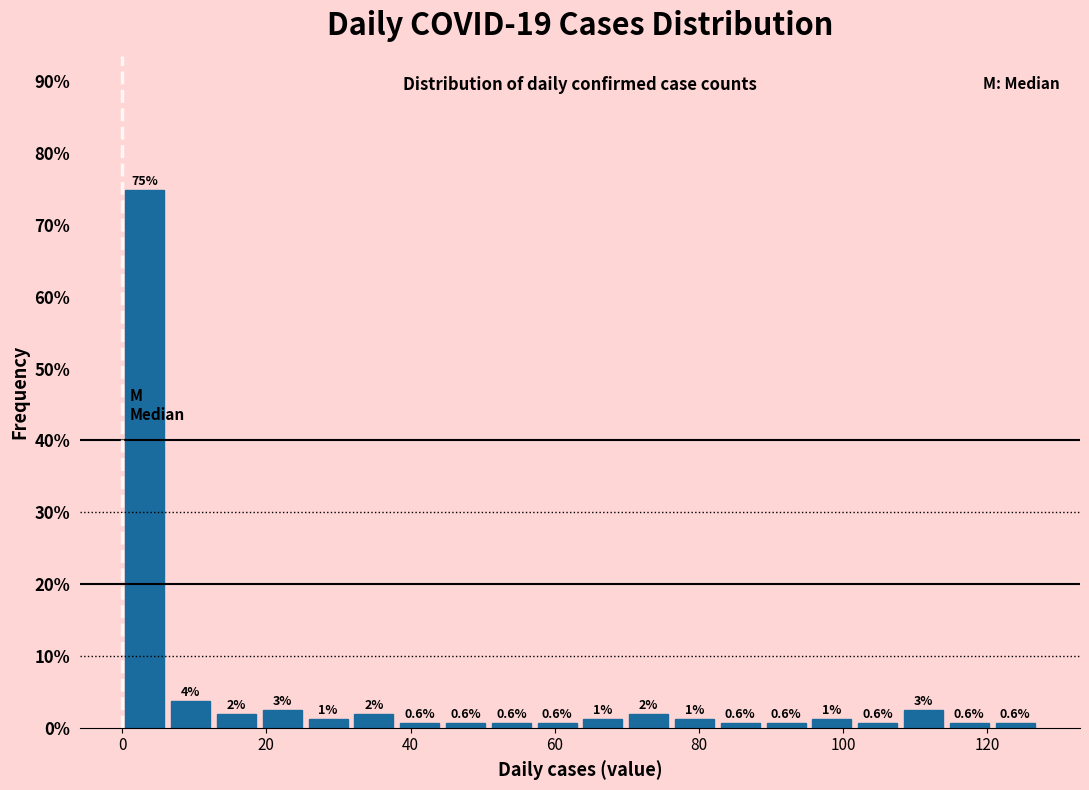

Around what value on the x-axis is the tallest bar? Give the approximate position of its centre, as read against the axis.

4